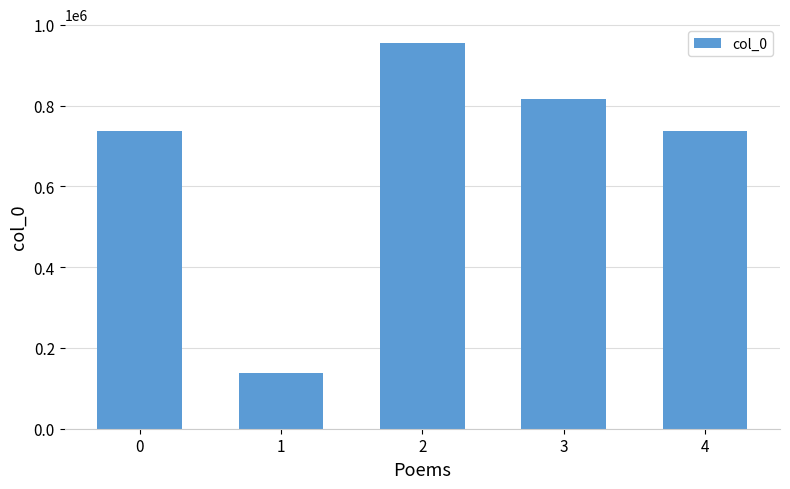

What is the change in value from 2 to 4?

-215661